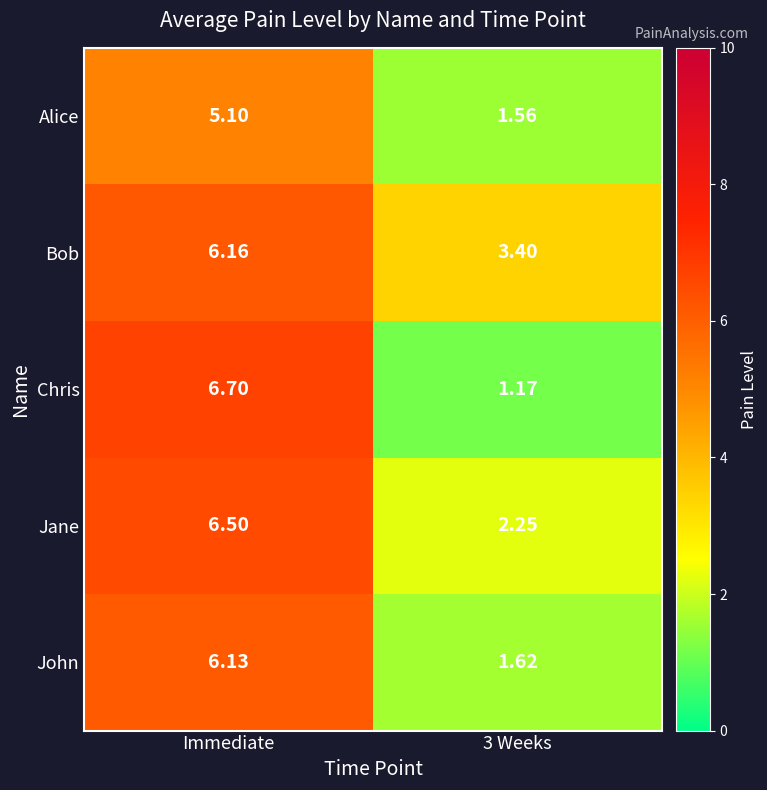

Which series has the largest range (max minus min)?

Chris